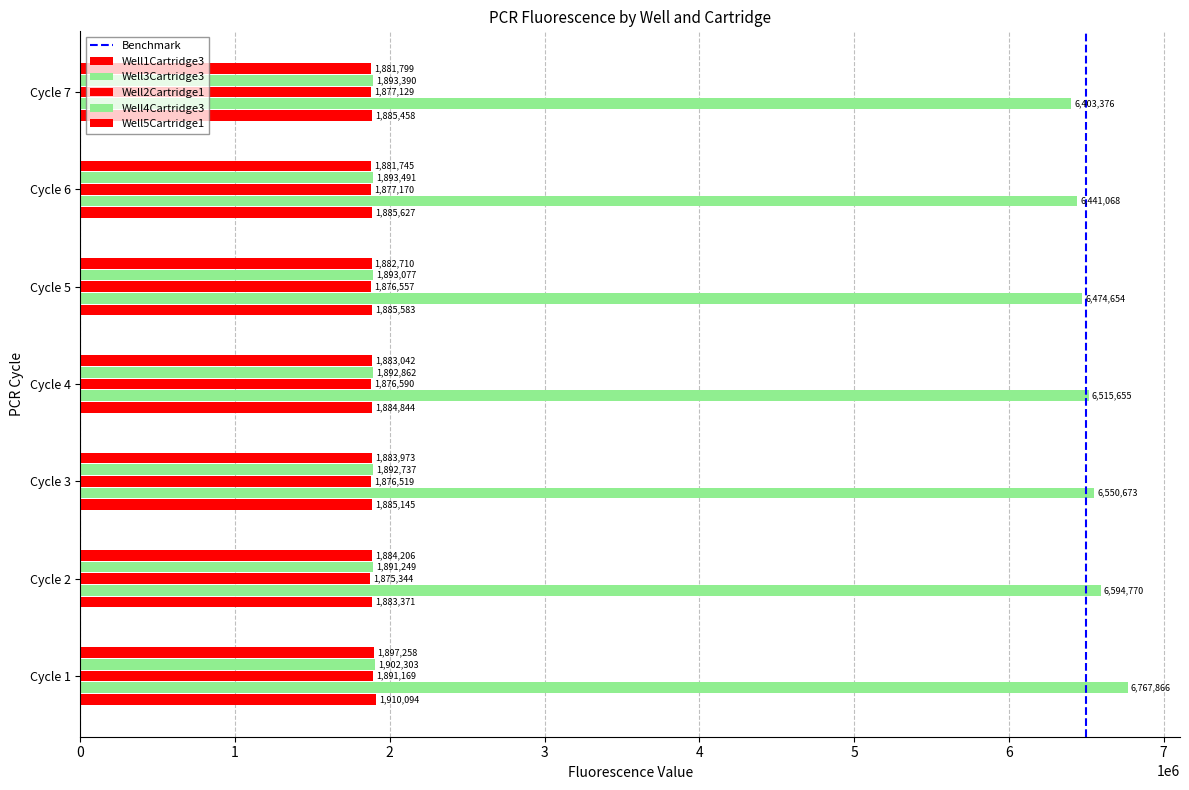

The Well4Cartridge3 series shows 1893390 at Cycle 7. True or false?

True